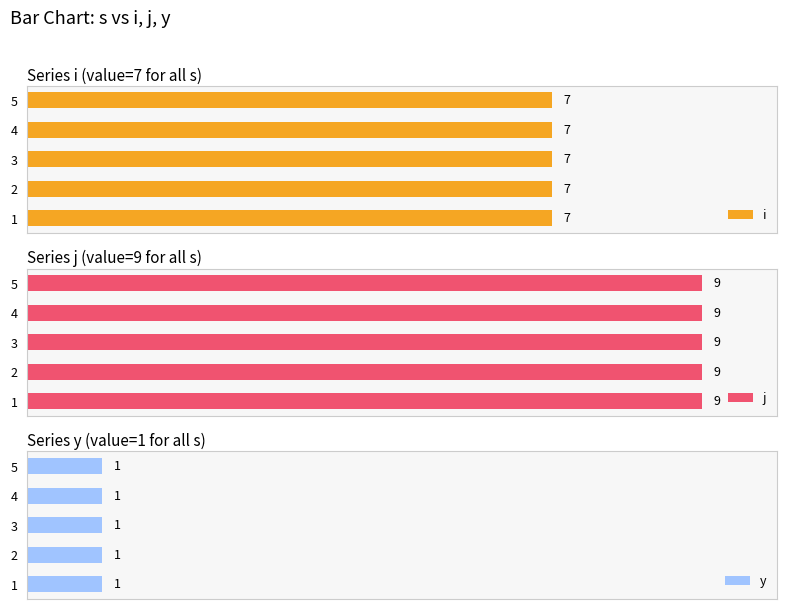

Which series has the largest range (max minus min)?

i